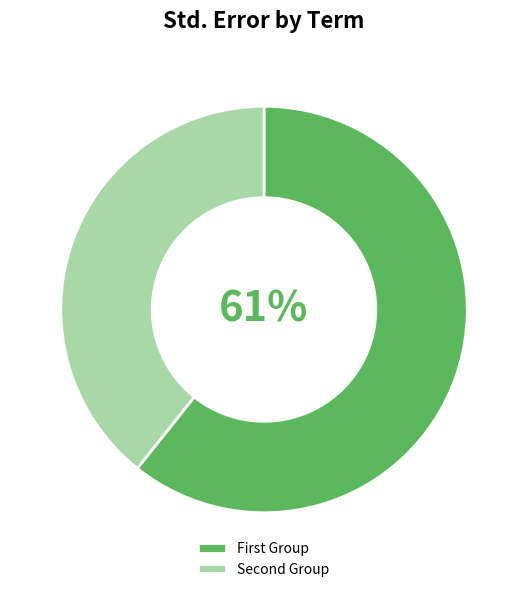

Rank the categories by value from lowest to highest.

Second Group, First Group